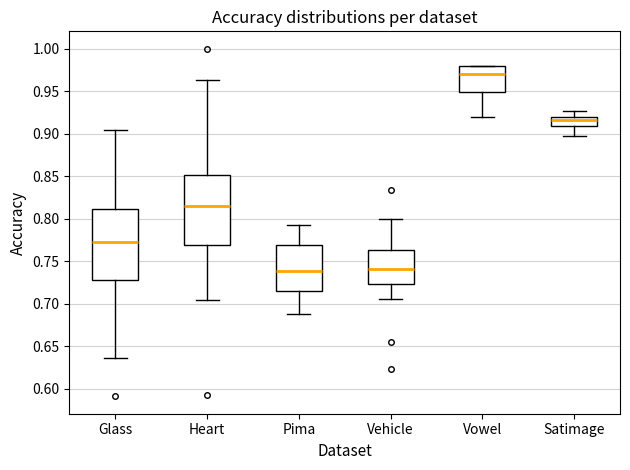

Which box's median line is the highest?

Vowel